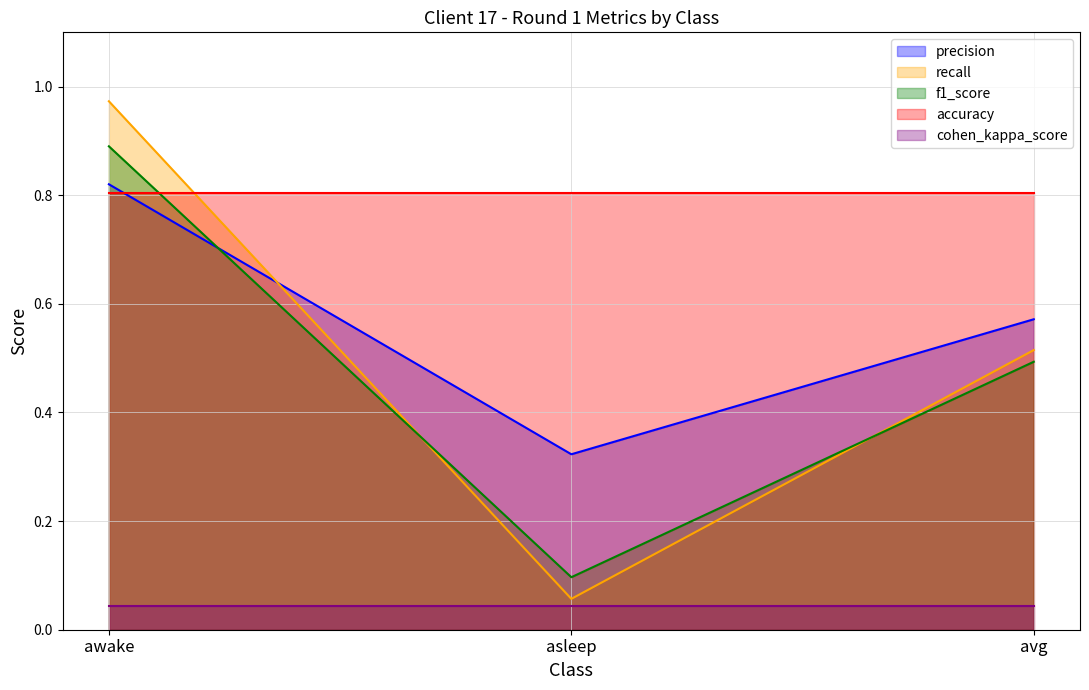

Is the value of f1_score at avg greater than the value of precision at awake?

No